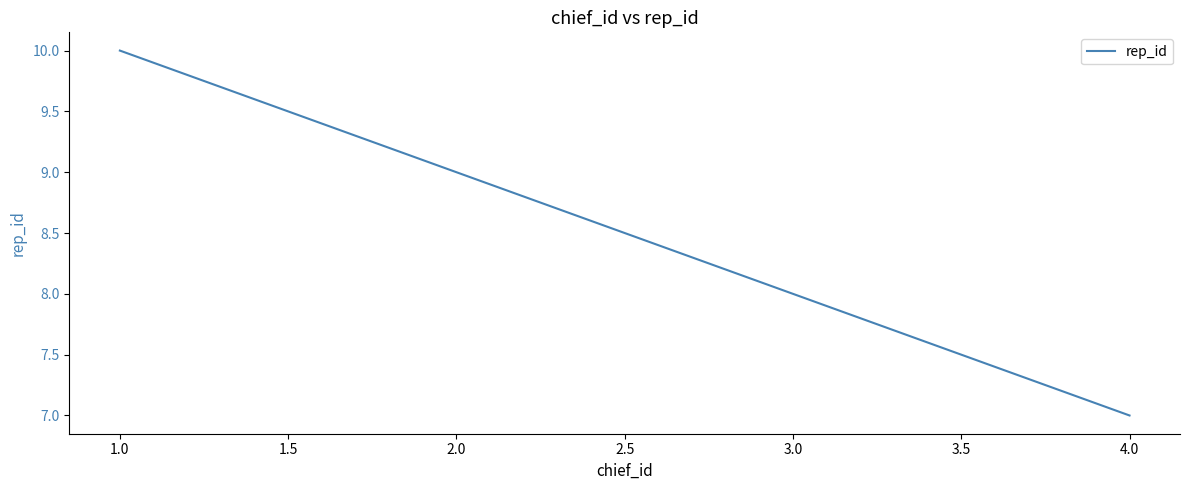

What is the minimum value shown in the chart?

7